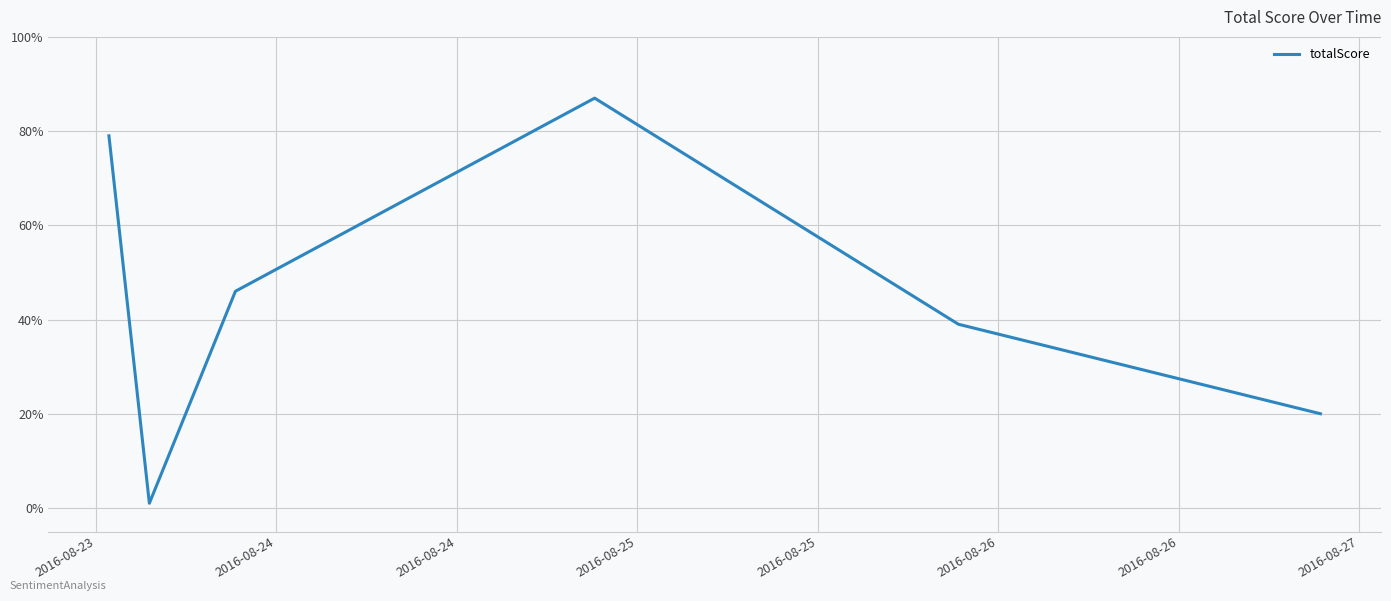

What is the greatest value displayed?

87